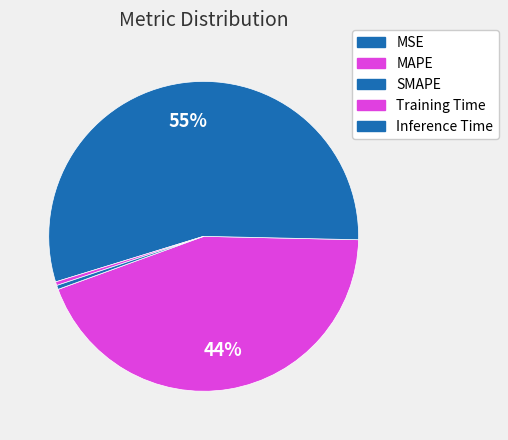

Rank the categories by value from lowest to highest.

MSE, Training Time, Inference Time, MAPE, SMAPE